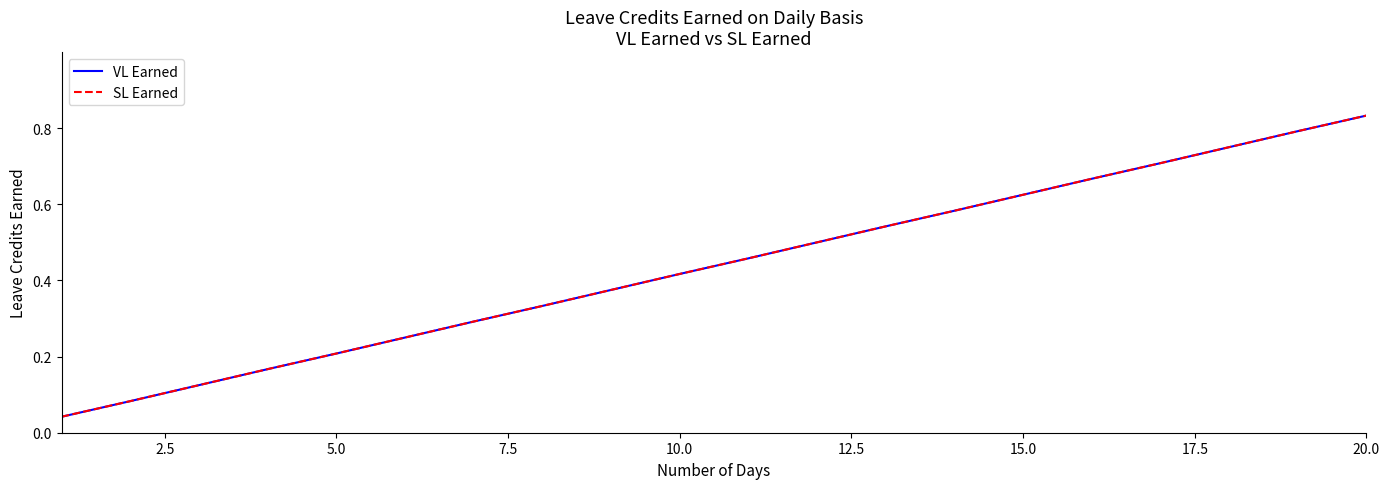

Is this an area chart (filled region under the line)?

No